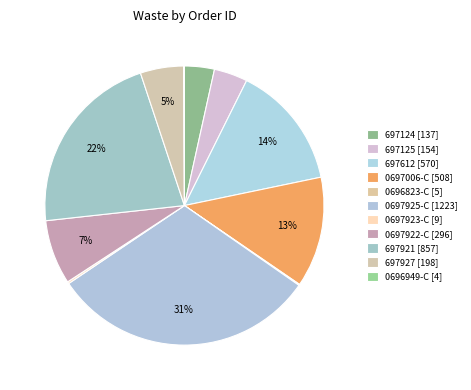

Count the number of slices in the pie.

11